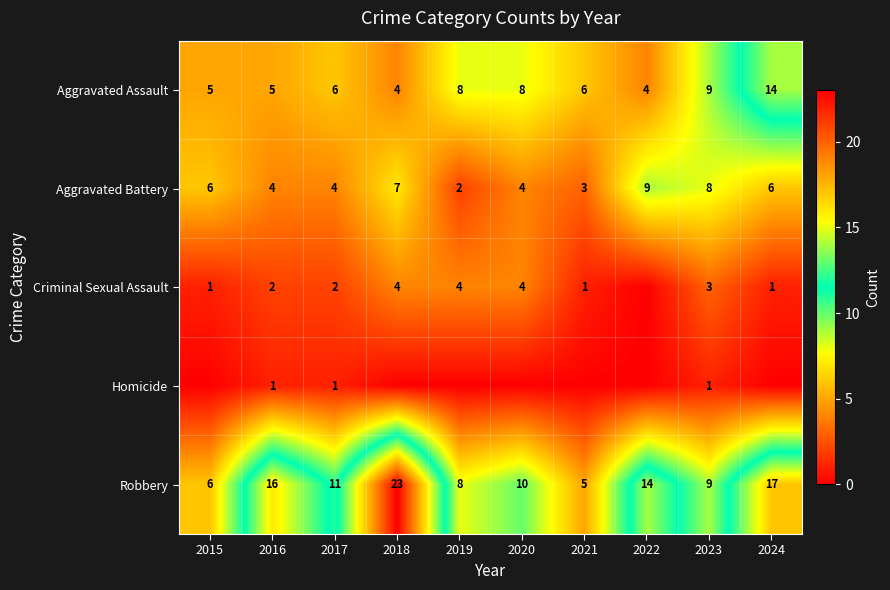

What is the difference between the highest and lowest values at 2023?

8